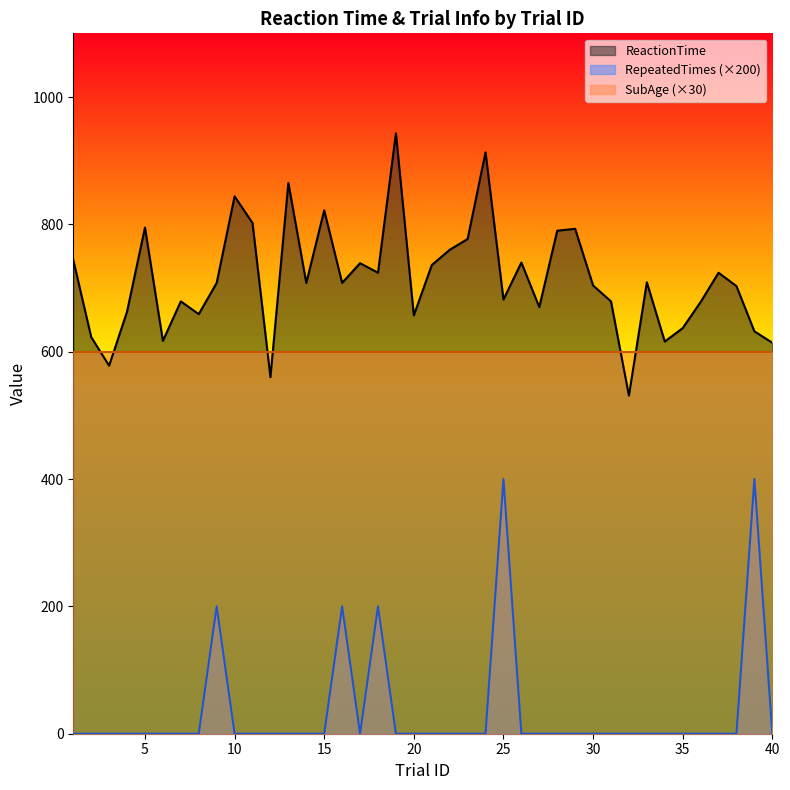

At which category does RepeatedTimes reach its first local peak?

9